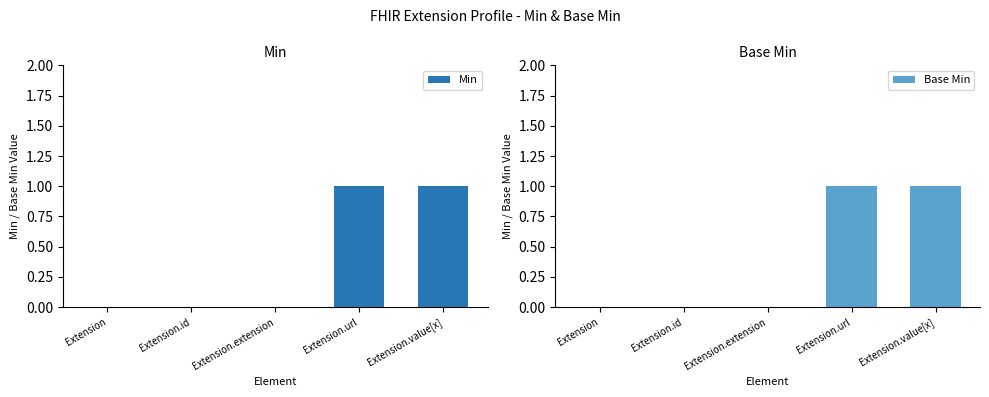

At which category is the sum across all series the highest?

Extension.url